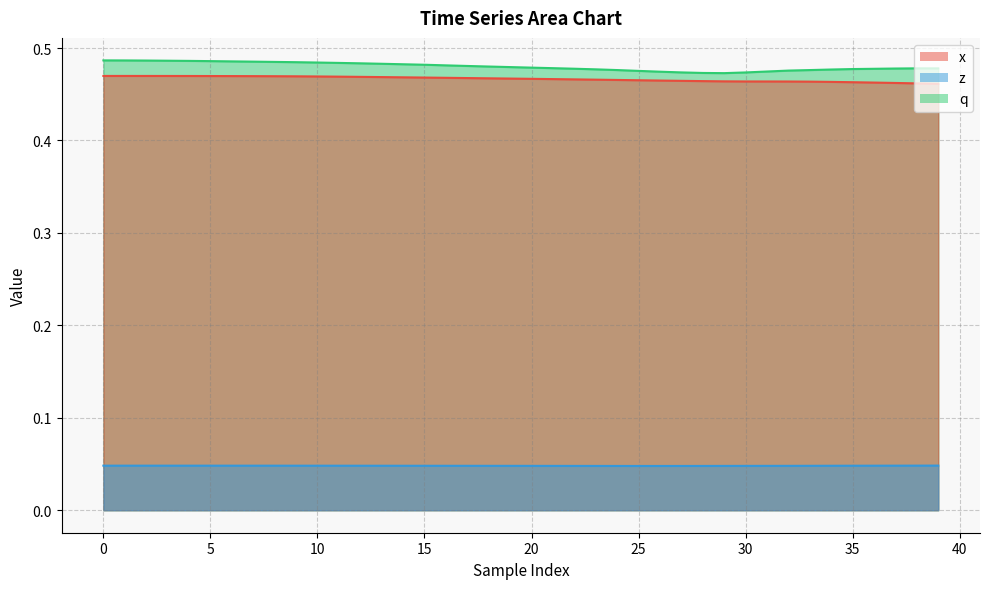

What is the sum of the z values at 28 and 12?

0.1